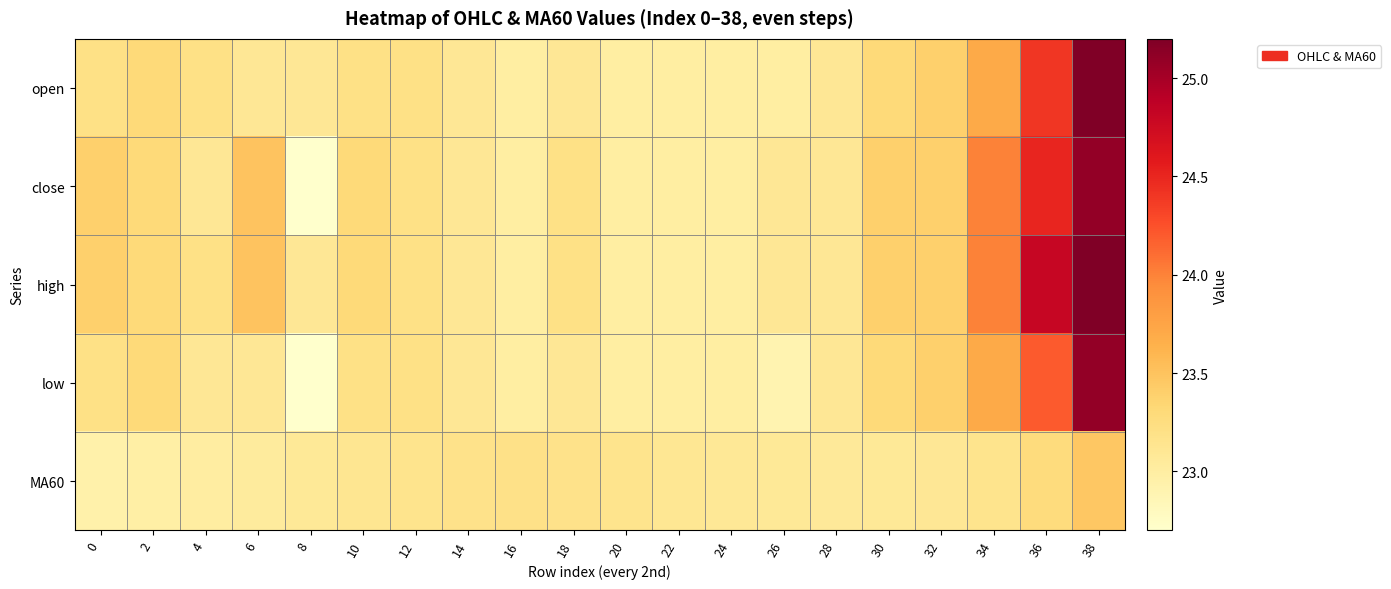

List the series in order of their peak value, lowest first.

MA60, close, low, open, high